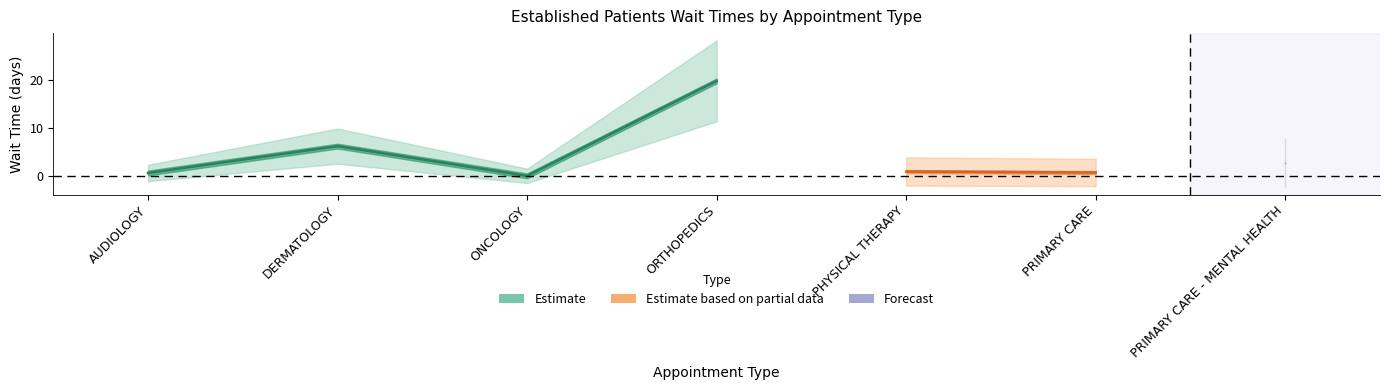

What is the change in value from PRIMARY CARE to PRIMARY CARE - MENTAL HEALTH?

+2.0